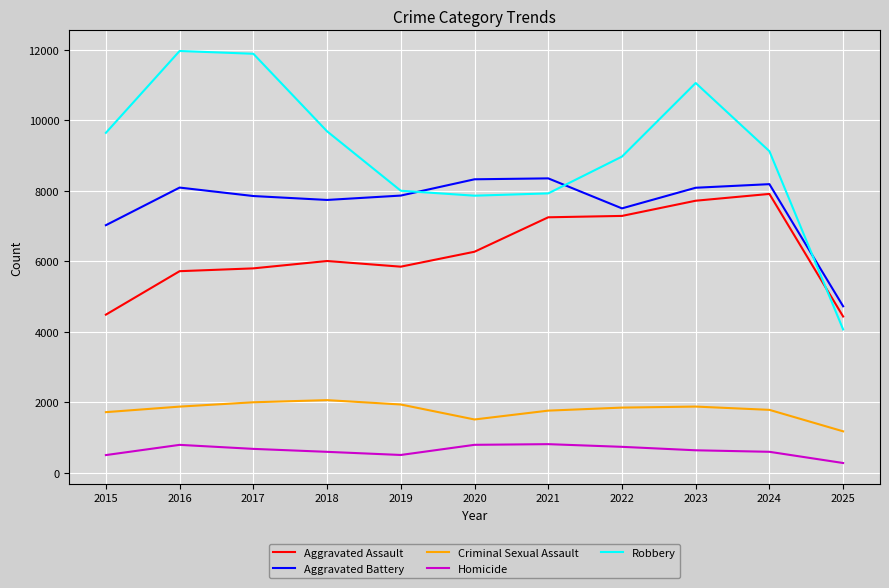

Is it true that Criminal Sexual Assault equals 1843 at 2022?

True